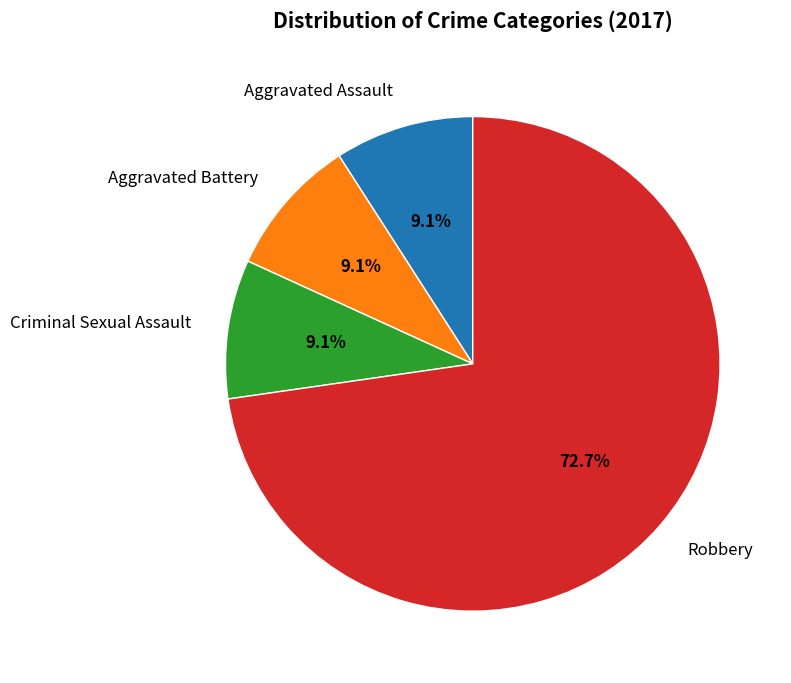

To the nearest percent, what is the combined percentage of Aggravated Assault and Aggravated Battery?

18%